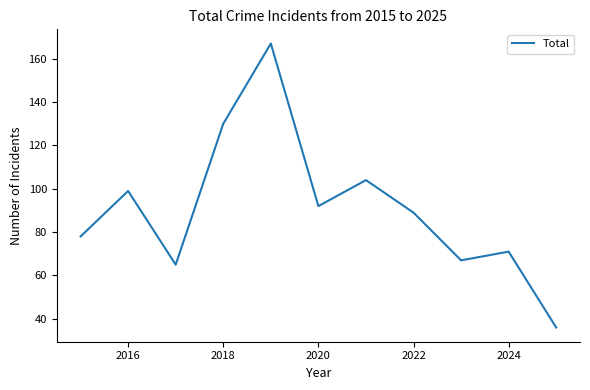

Reading left to right, extract all data points from this chart.

78	99	65	130	167	92	104	89	67	71	36